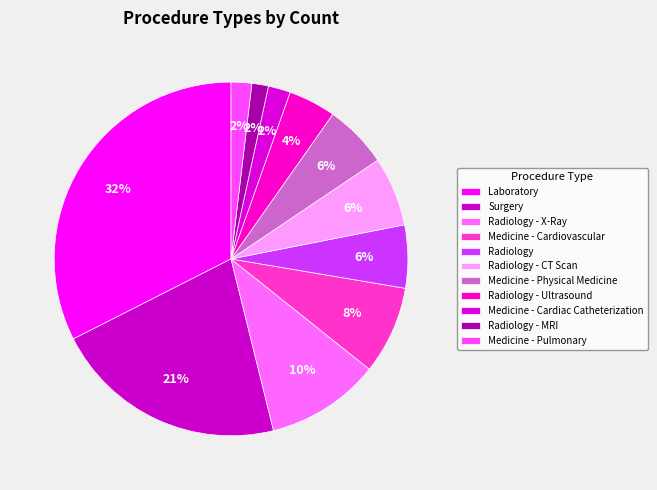

How many slices are in this pie chart?

11